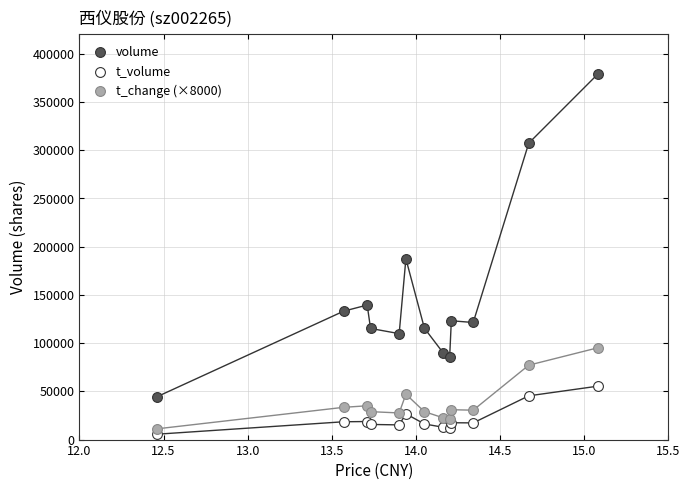

What are all the series names shown in the legend?

volume, t_volume, t_change (×8000)